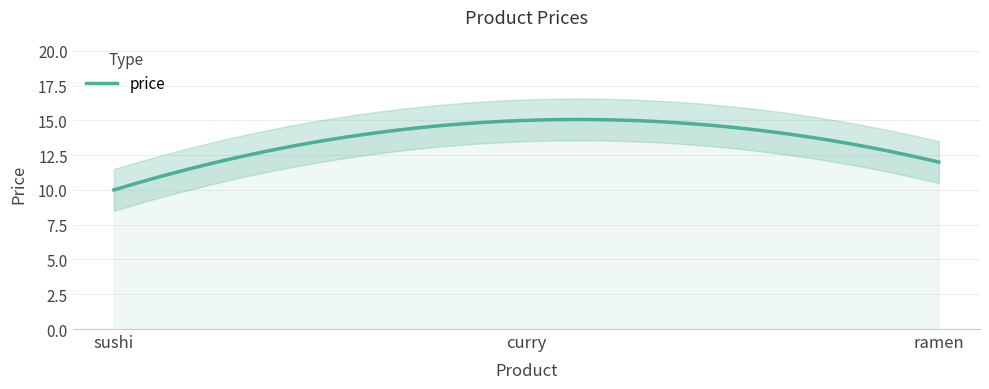

What is the approximate value at curry?

15